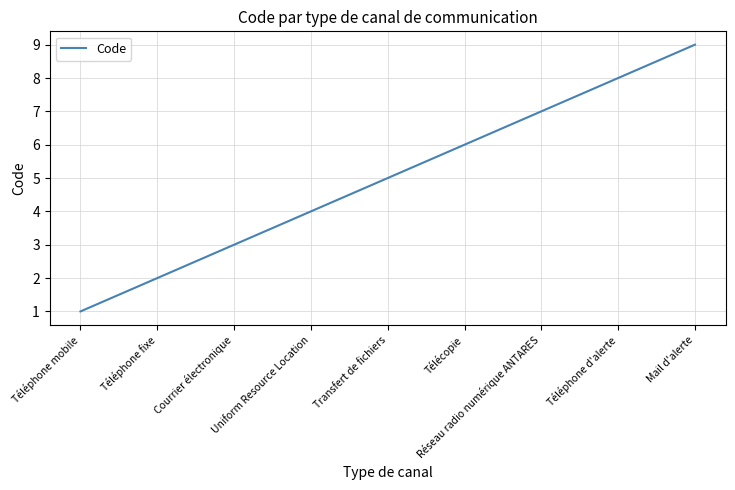

Reading right to left, transcribe all the data shown in this chart.

Mail d'alerte=9	Téléphone d'alerte=8	Réseau radio numérique ANTARES=7	Télécopie=6	Transfert de fichiers=5	Uniform Resource Location=4	Courrier électronique=3	Téléphone fixe=2	Téléphone mobile=1